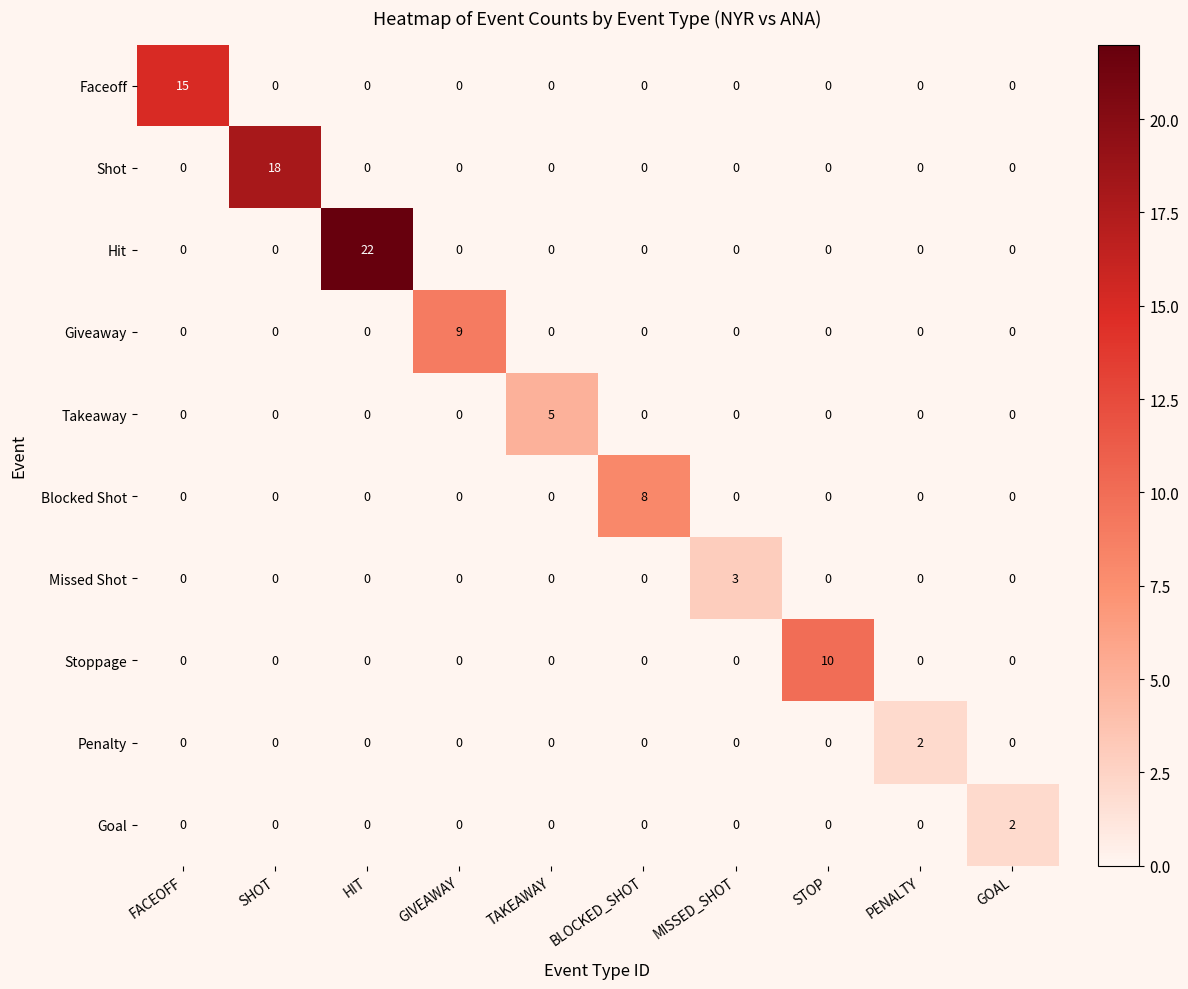

What is the total value across all series at HIT?

22